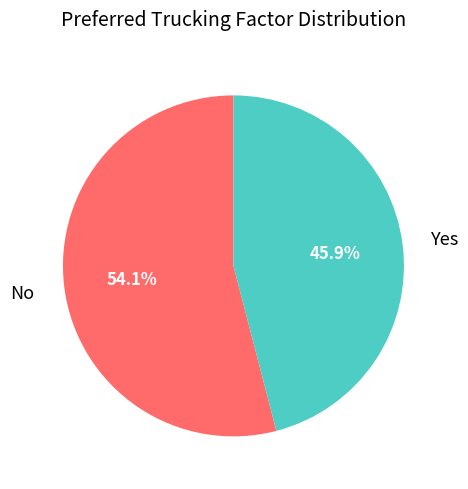

Is there any slice that represents more than half of the pie?

Yes